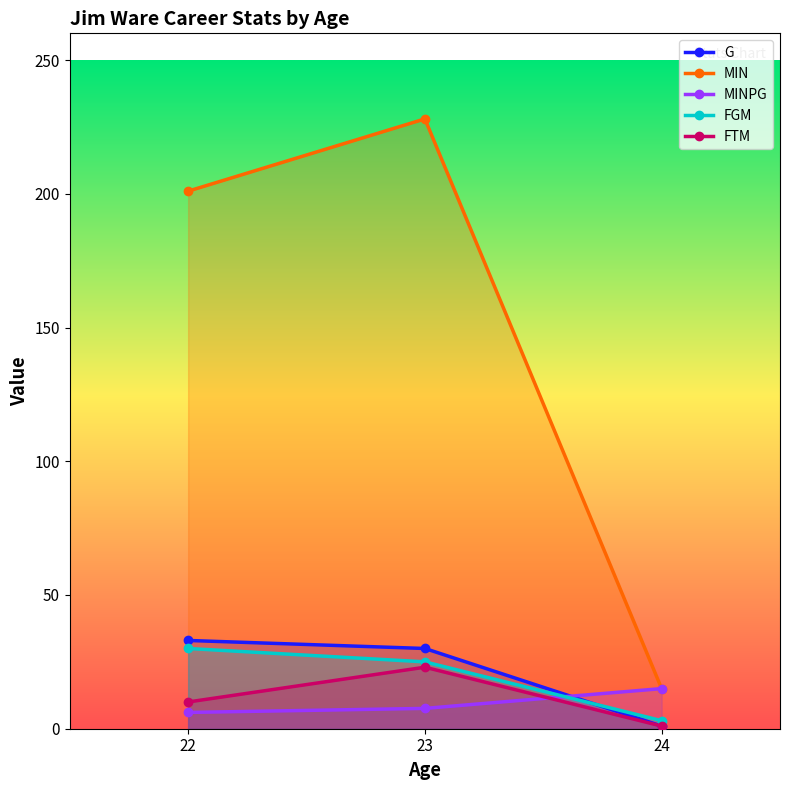

Which series has the largest total across all categories?

MIN